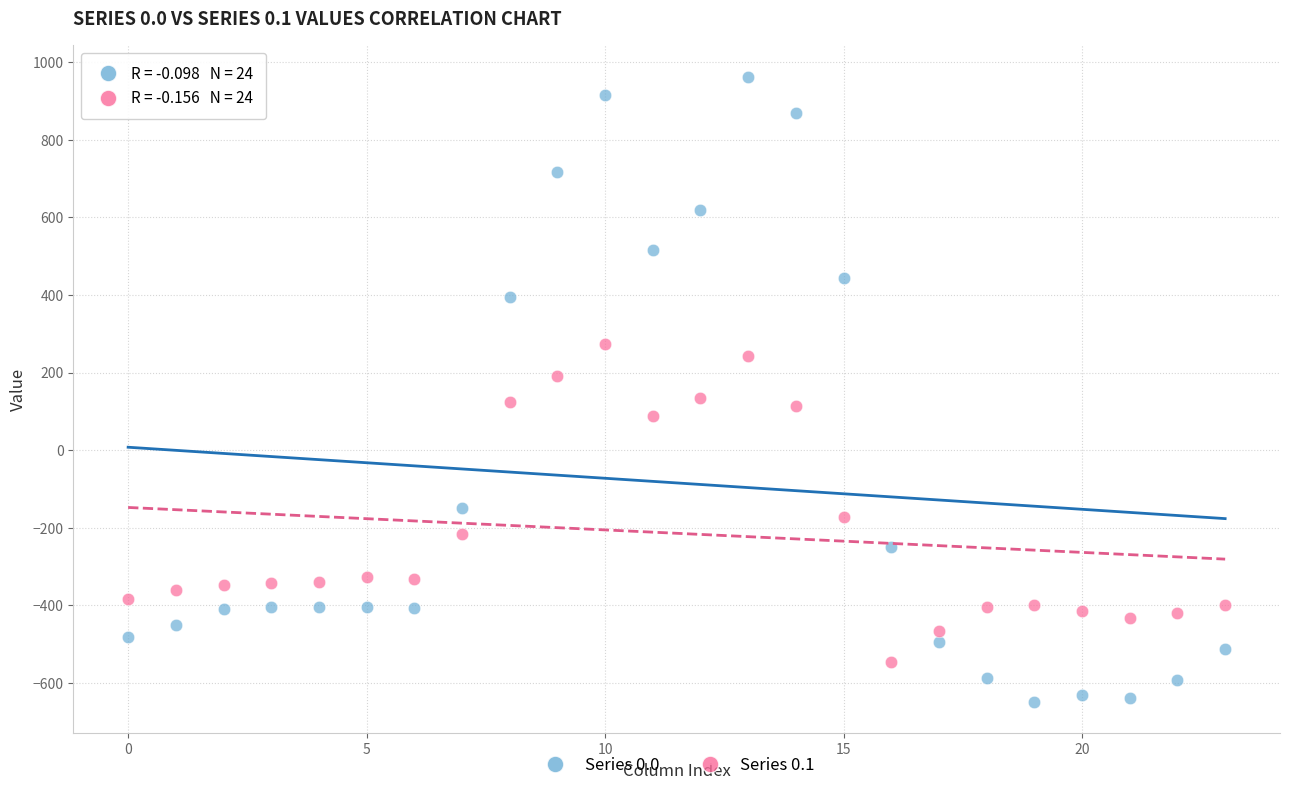

Which series reaches the minimum Y coordinate?

Series 0.0